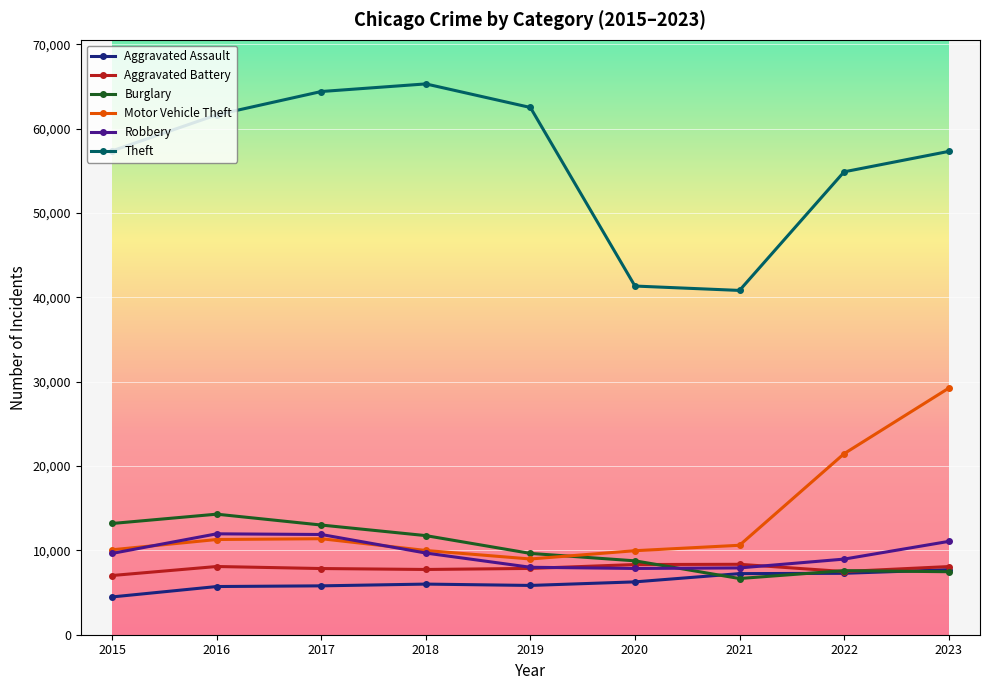

True or false: Burglary has a value of 8799 at 2021.

False